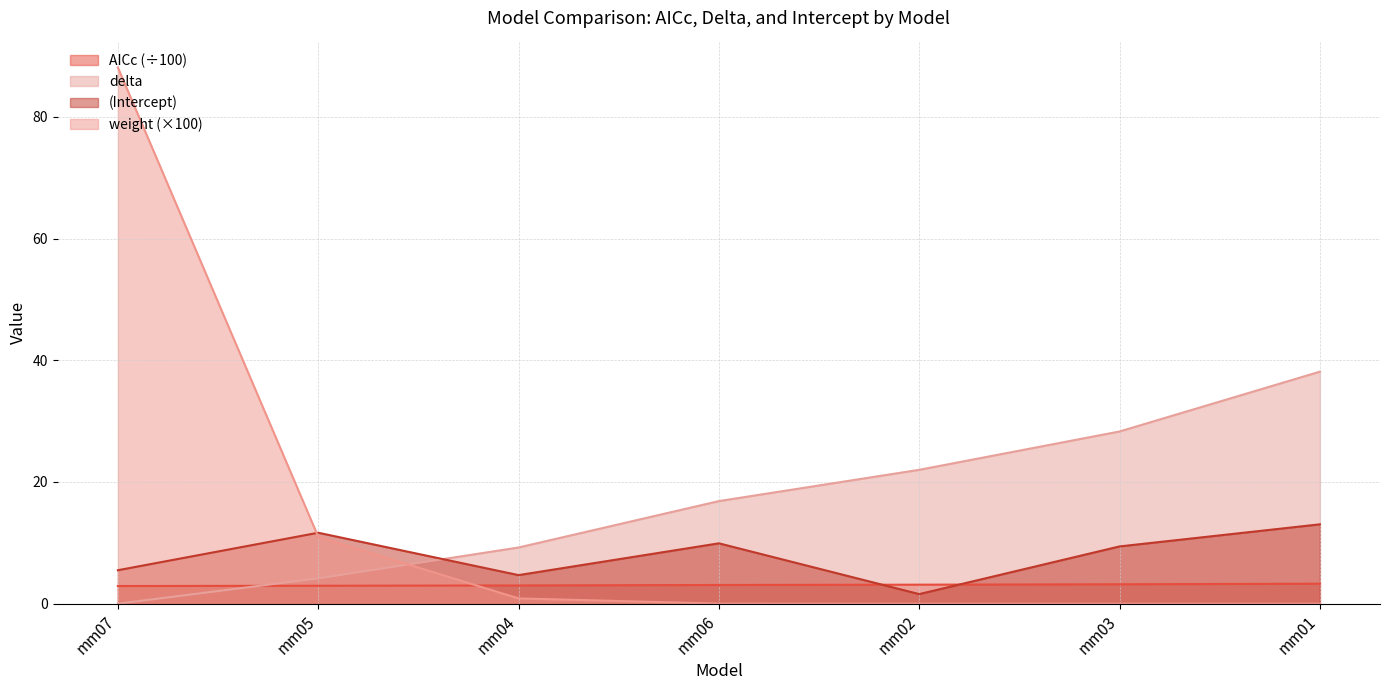

What is the label of the 5th point from the right?

mm04